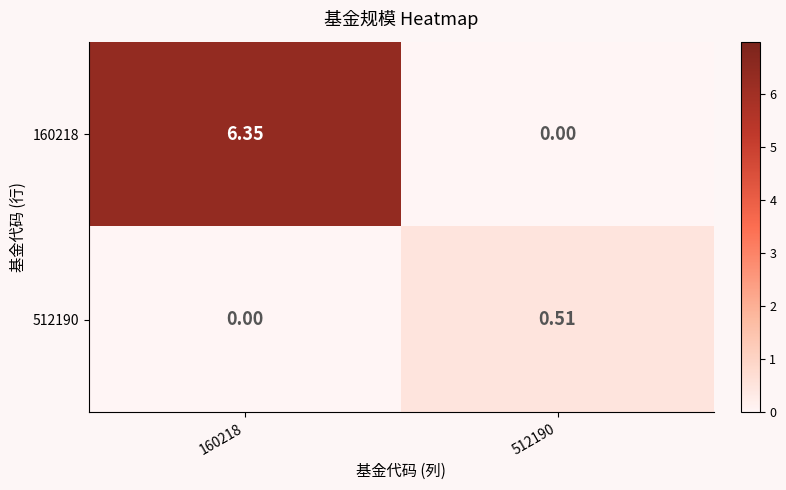

At which category is the sum across all series the highest?

160218